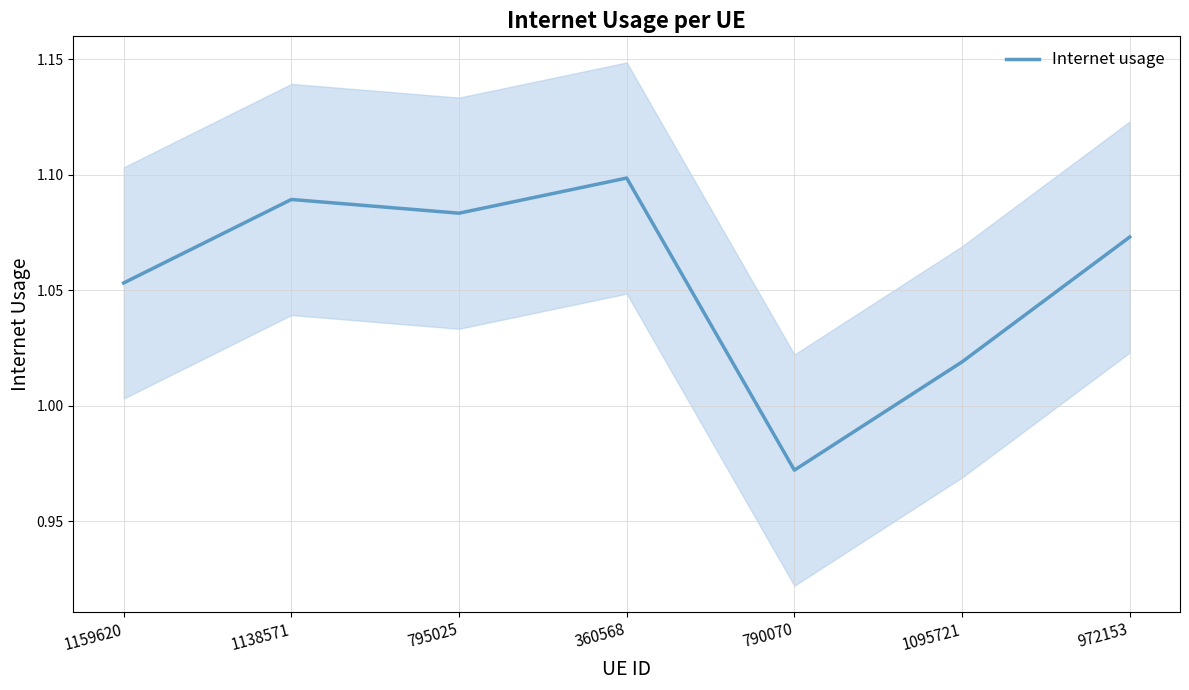

How many data points are less than 1?

1